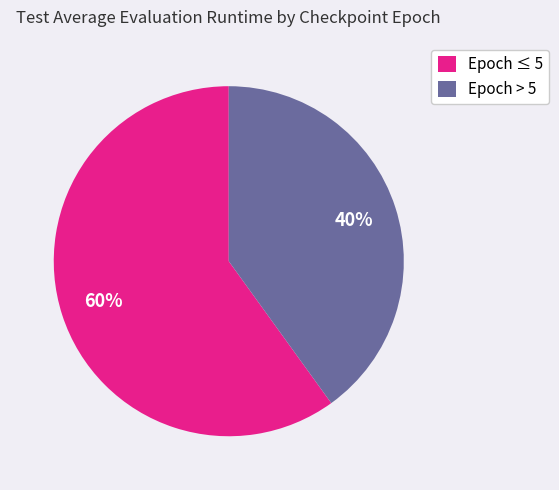

Rank the categories by value from lowest to highest.

Epoch > 5, Epoch ≤ 5